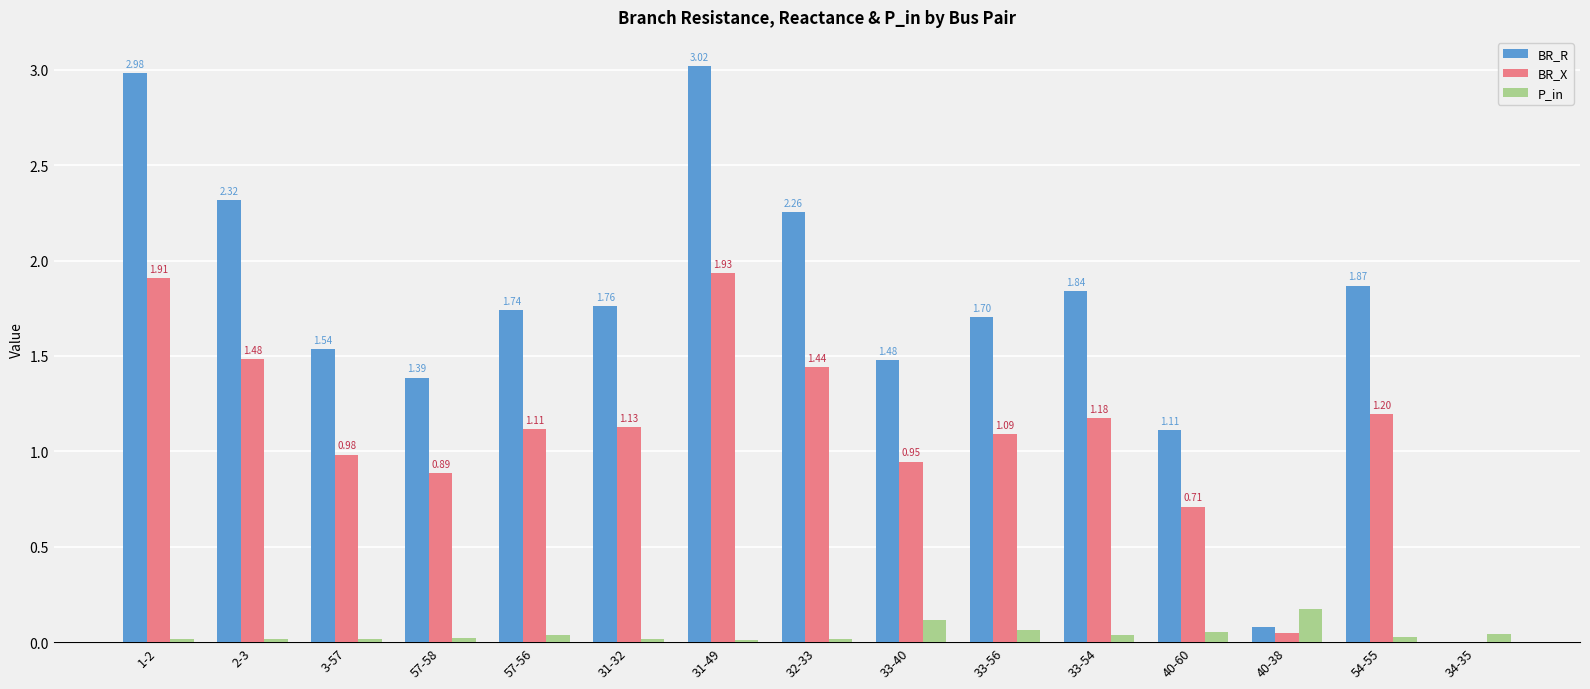

At which label is BR_X closest to 0?

34-35